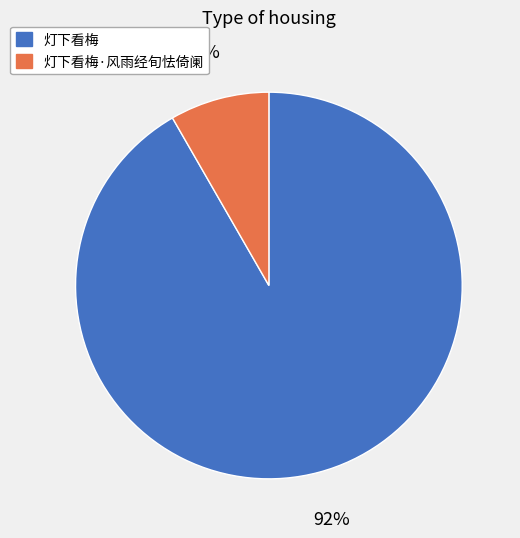

What is the largest slice in the pie chart?

灯下看梅